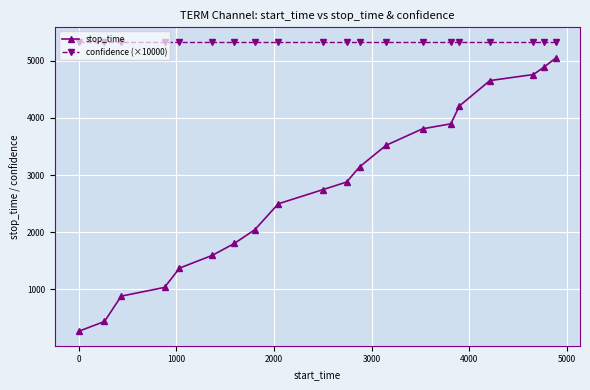

Reading right to left, transcribe all the data shown in this chart.

stop_time: 5055.0	4888.0	4761.0	4655.0	4210.0	3897.0	3810.0	3520.0	3146.0	2877.0	2742.0	2496.0	2043.0	1803.0	1594.0	1369.0	1031.0	878.0	434.0	263.0
confidence (×10000): 5335.9	5335.9	5335.9	5335.9	5335.9	5335.9	5335.9	5335.9	5335.9	5335.9	5335.9	5335.9	5335.9	5335.9	5335.9	5335.9	5335.9	5335.9	5335.9	5335.9